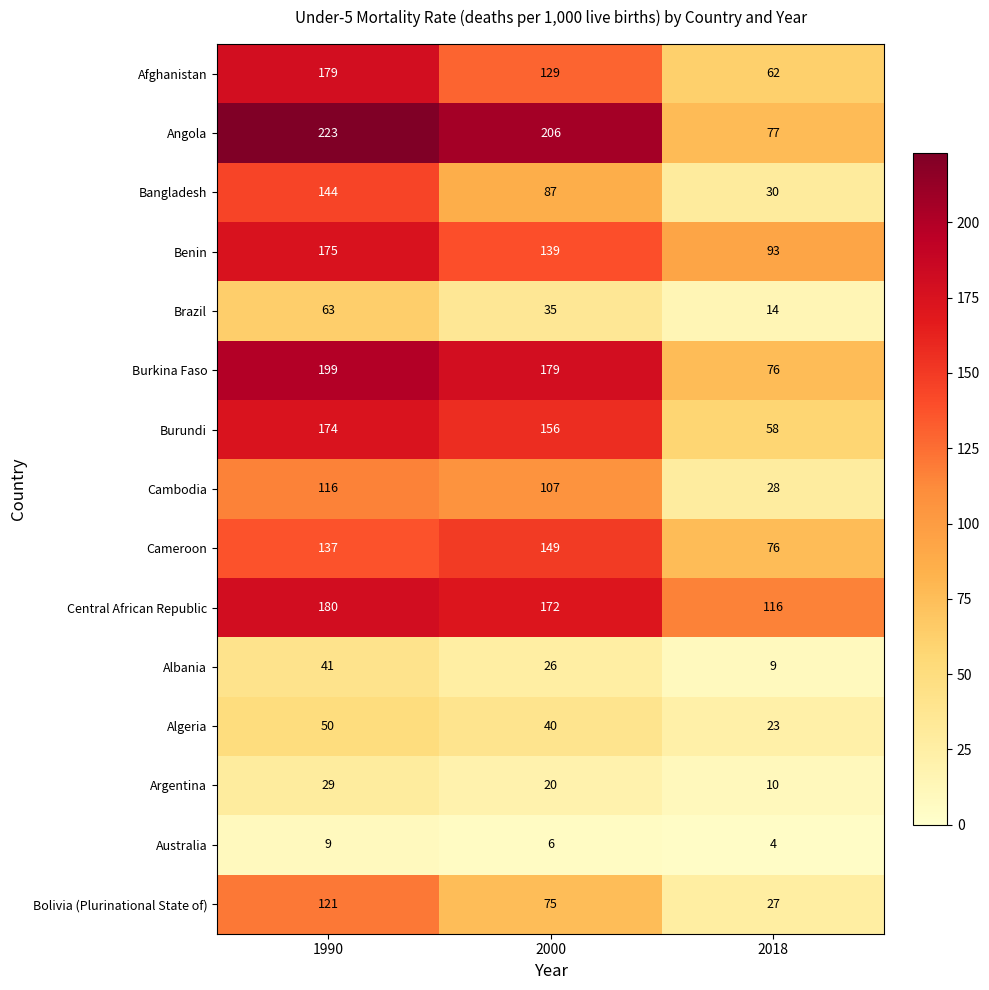

What is the sum of the Algeria values at 2018 and 1990?

73